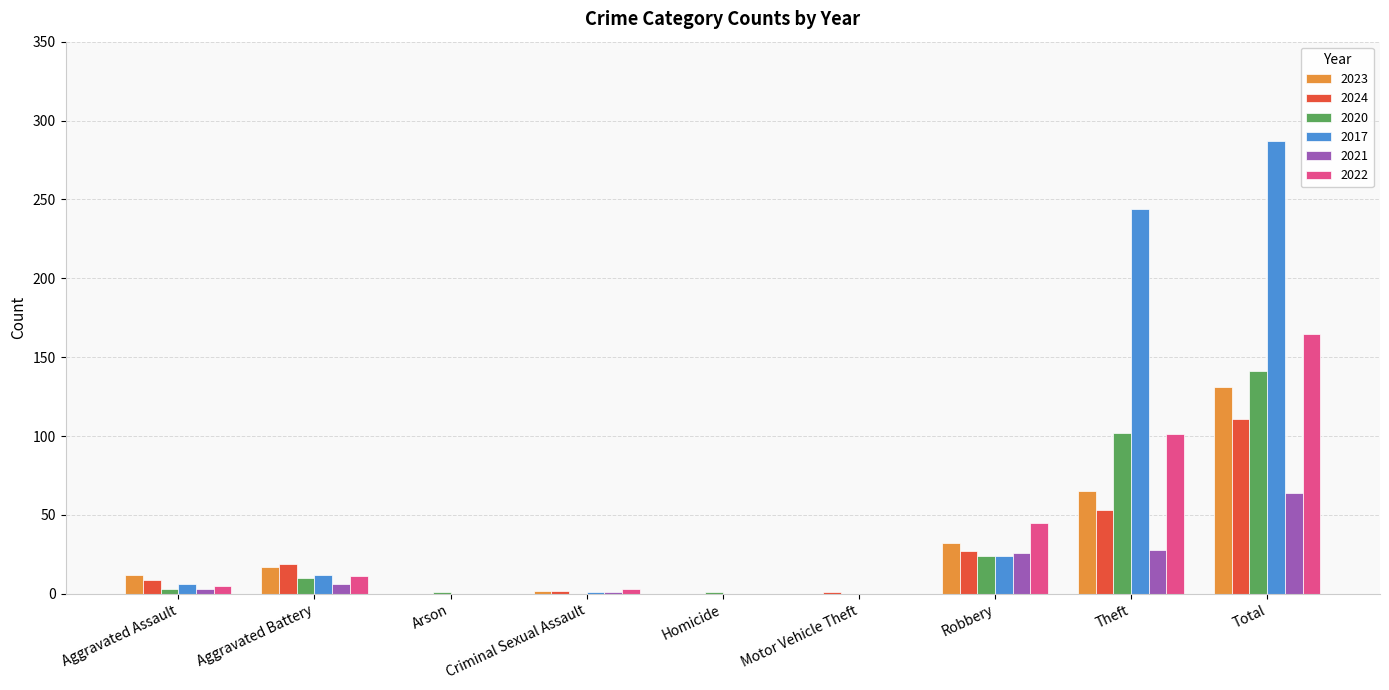

Which category has the highest value across all series?

Total